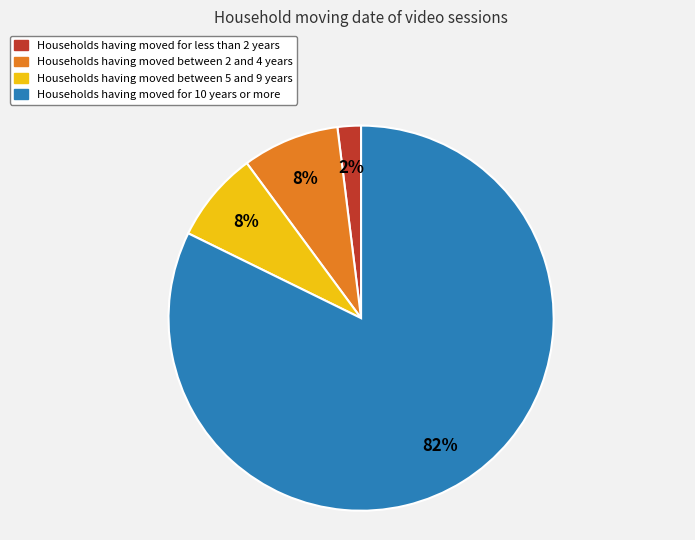

To the nearest percent, what is the difference between the largest and smallest slice percentages?

80%